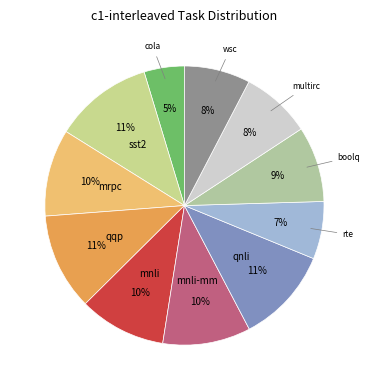

Approximately how many times larger is the value at mnli-mm compared to mnli?

1.0